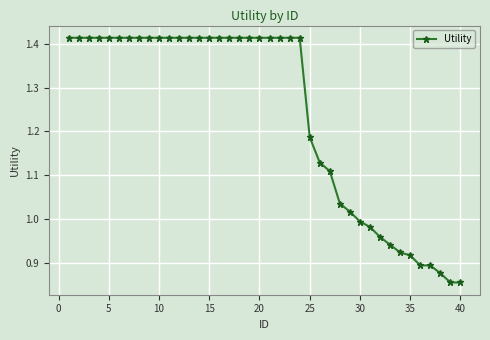

What is the sum of all values?

49.5